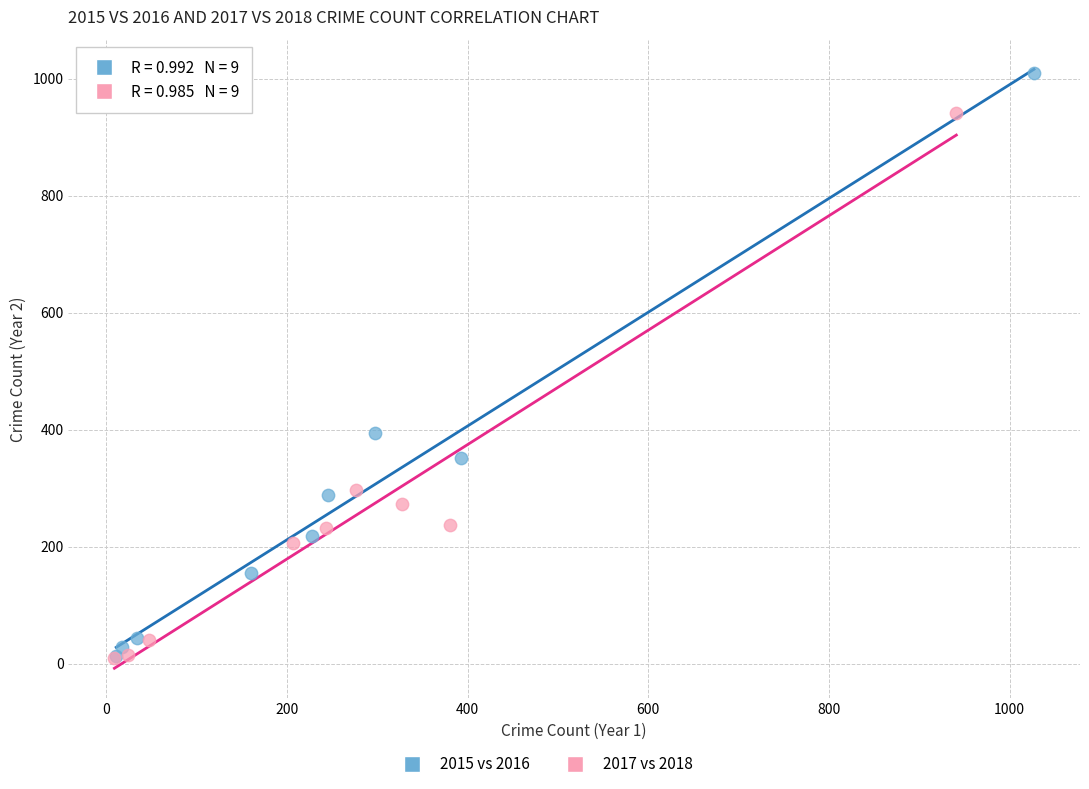

Which series contains the highest Y value?

2015 vs 2016